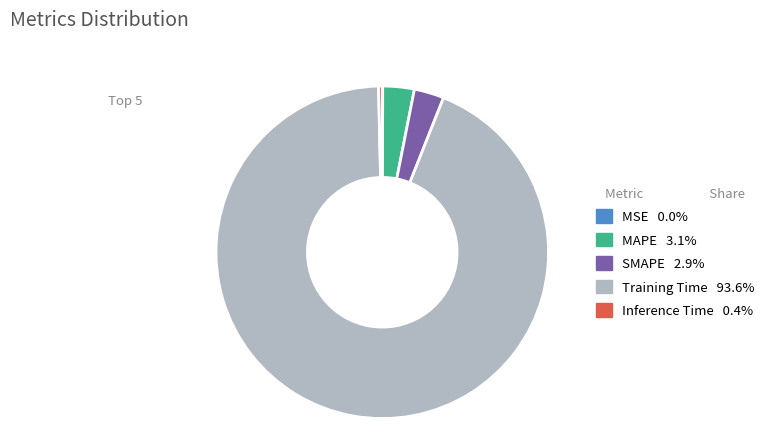

Which slice is the largest?

Training Time